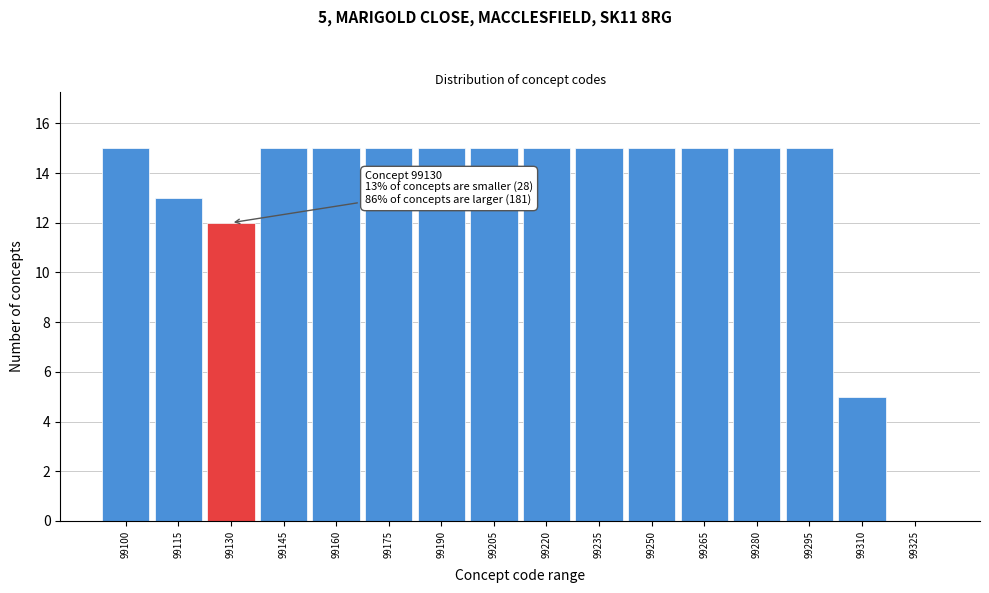

Reading left to right, extract all data points from this chart.

99100=15	99115=13	99130=12	99145=15	99160=15	99175=15	99190=15	99205=15	99220=15	99235=15	99250=15	99265=15	99280=15	99295=15	99310=5	99325=0